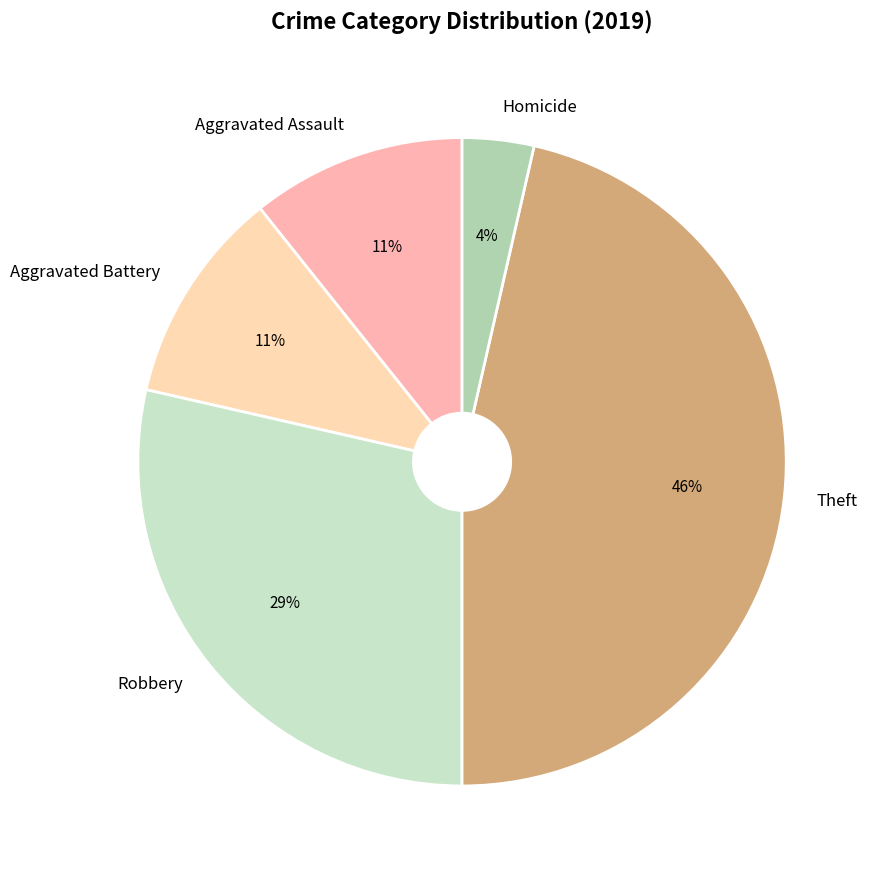

Which slice is the largest?

Theft